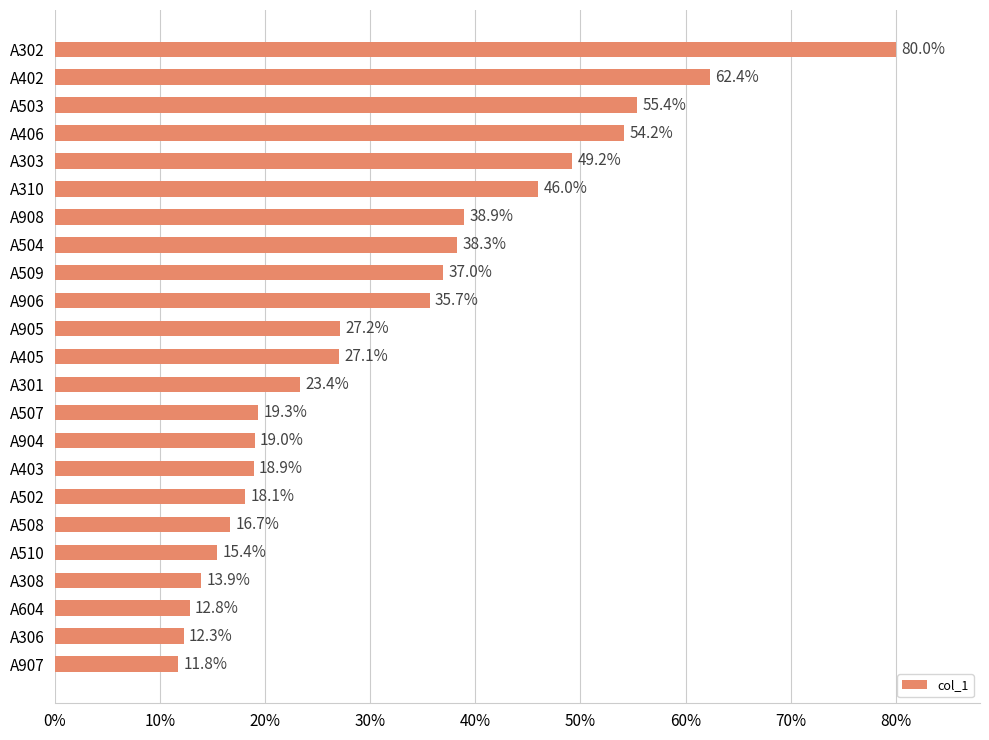

What is the sum of all values?

733.0